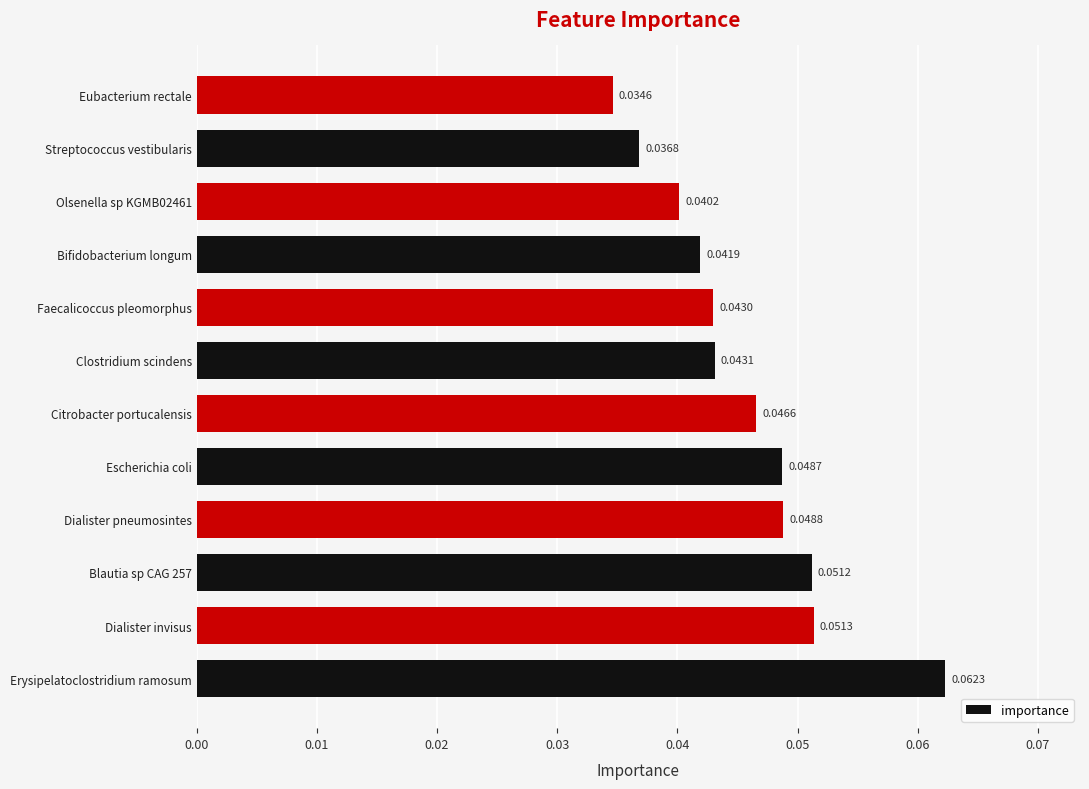

Which category has the lowest value across all series?

Eubacterium rectale